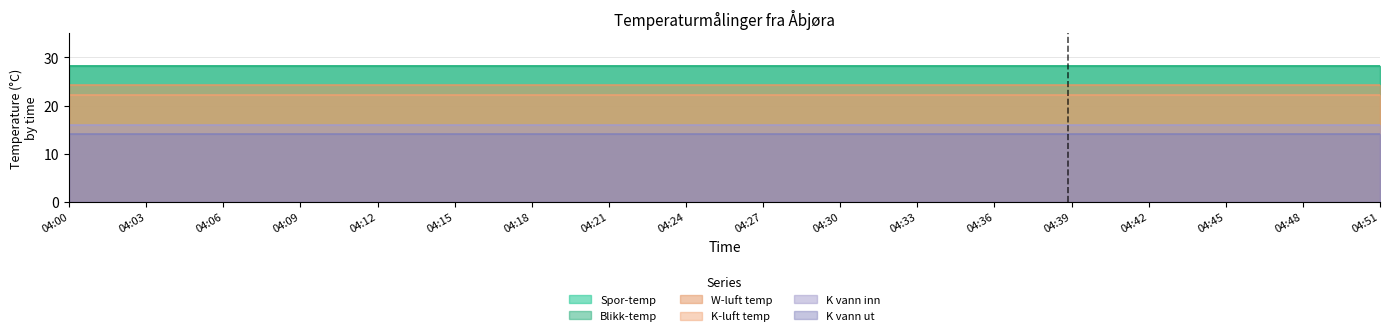

Which category has the lowest value across all series?

04:00